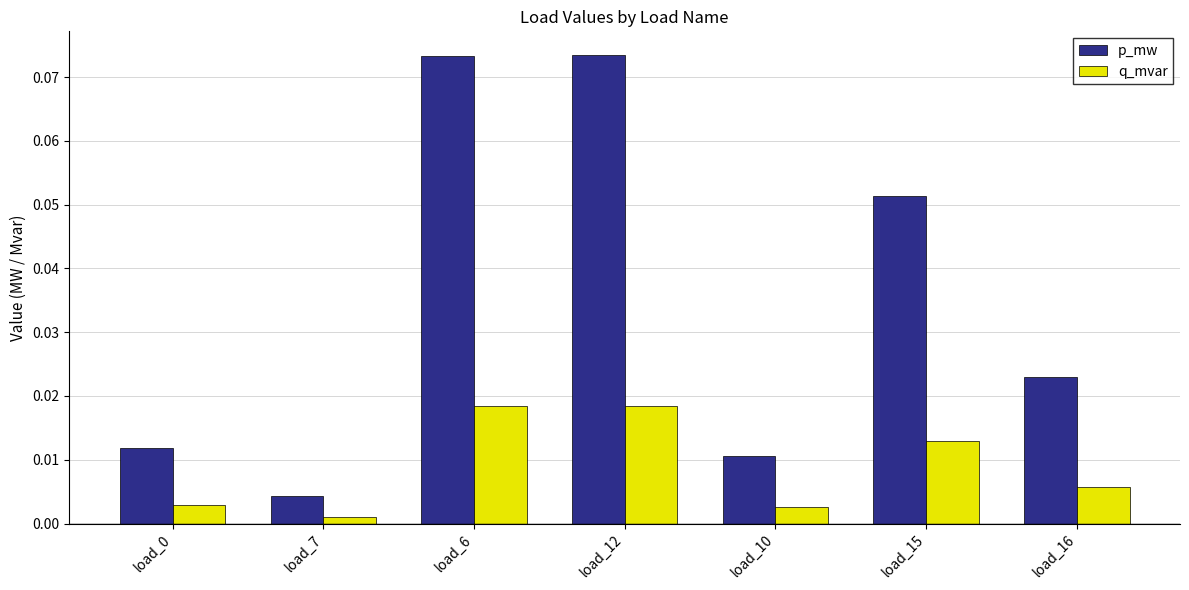

Which series has the largest total across all categories?

p_mw